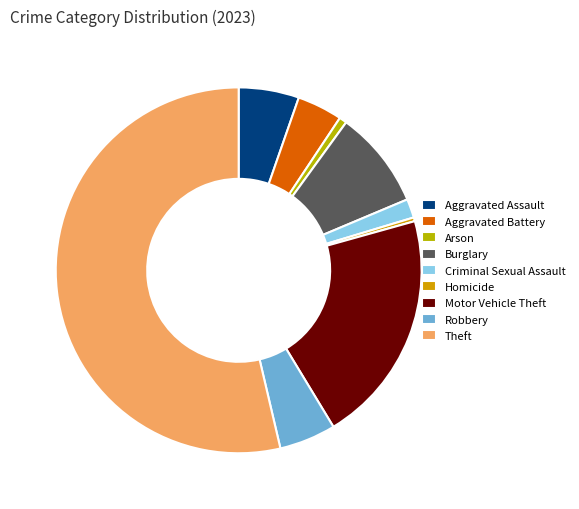

To the nearest percent, what is the average slice percentage?

11%